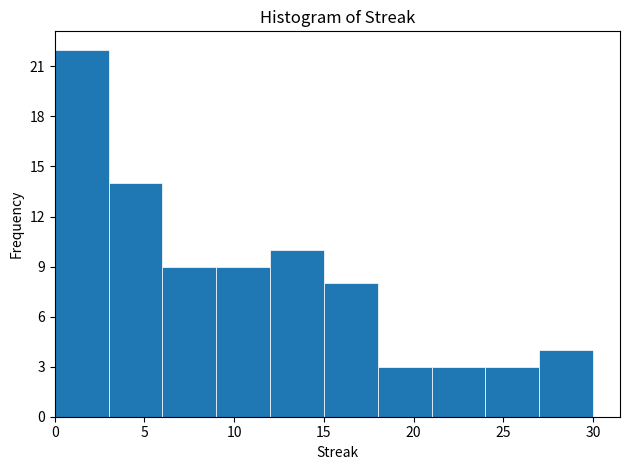

Over which range of the x-axis is the bar tallest?

0 to 3